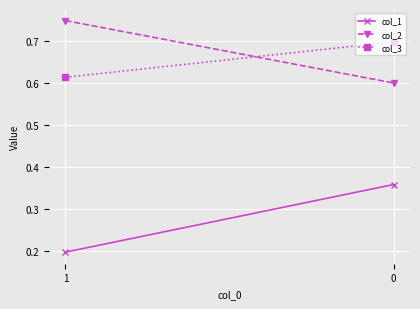

Is it true that col_2 equals 0.6 at 0?

True